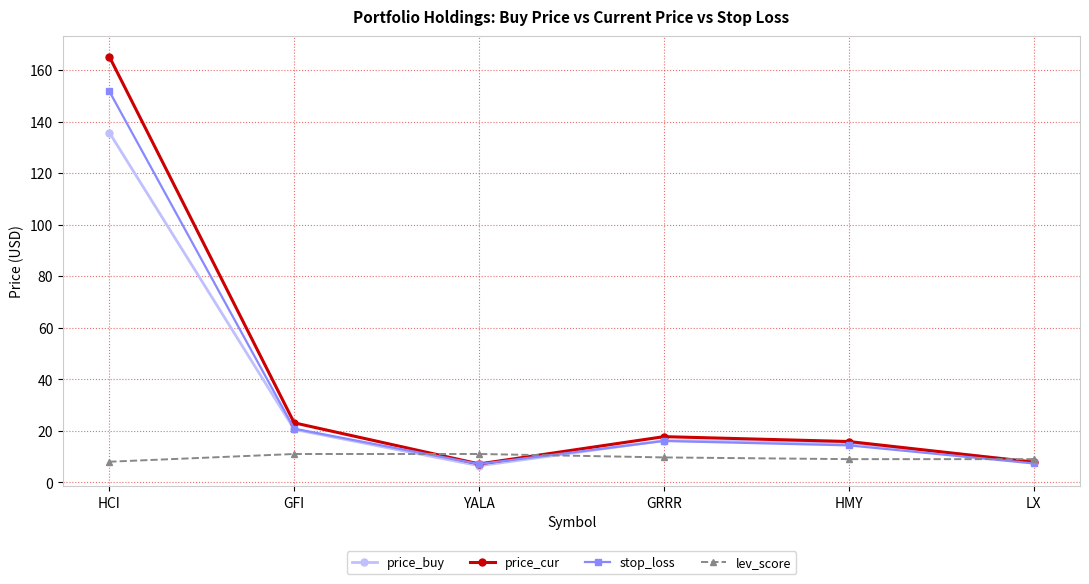

What value does the price_buy series have at HCI?

135.8